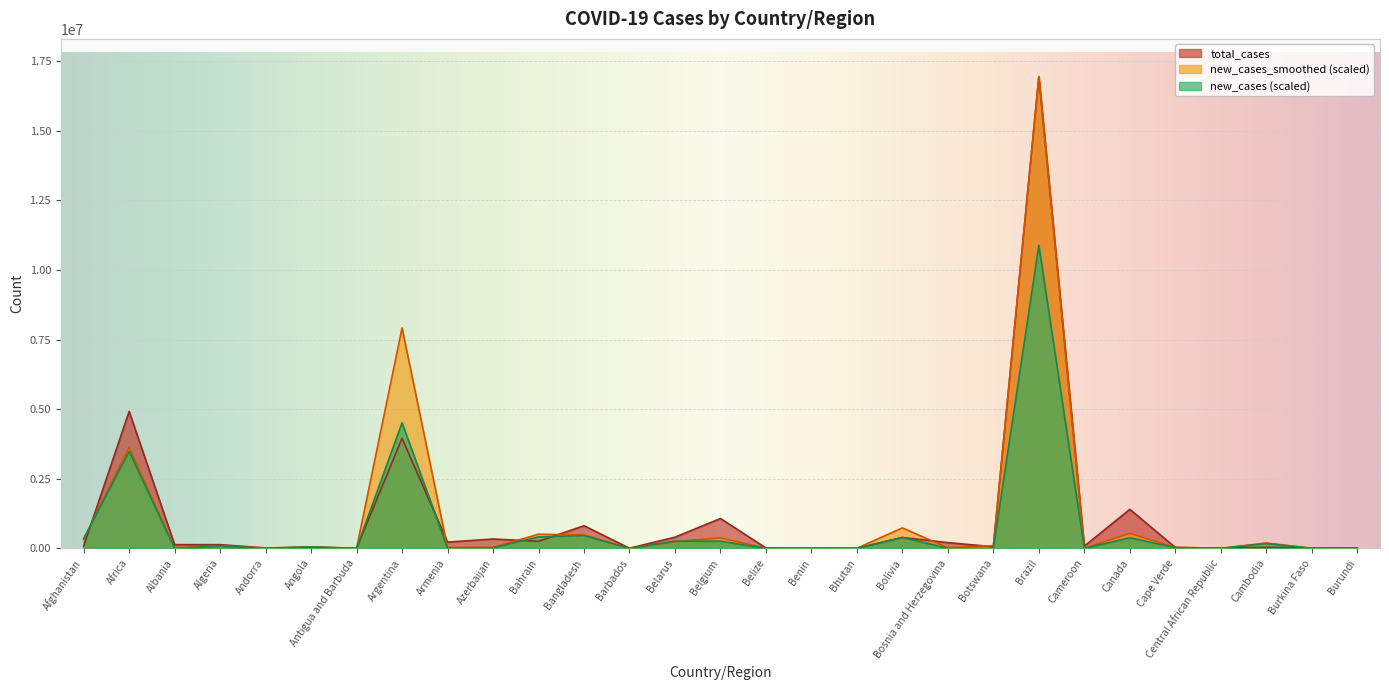

The value of new_cases at Central African Republic is 0.0. True or false?

True